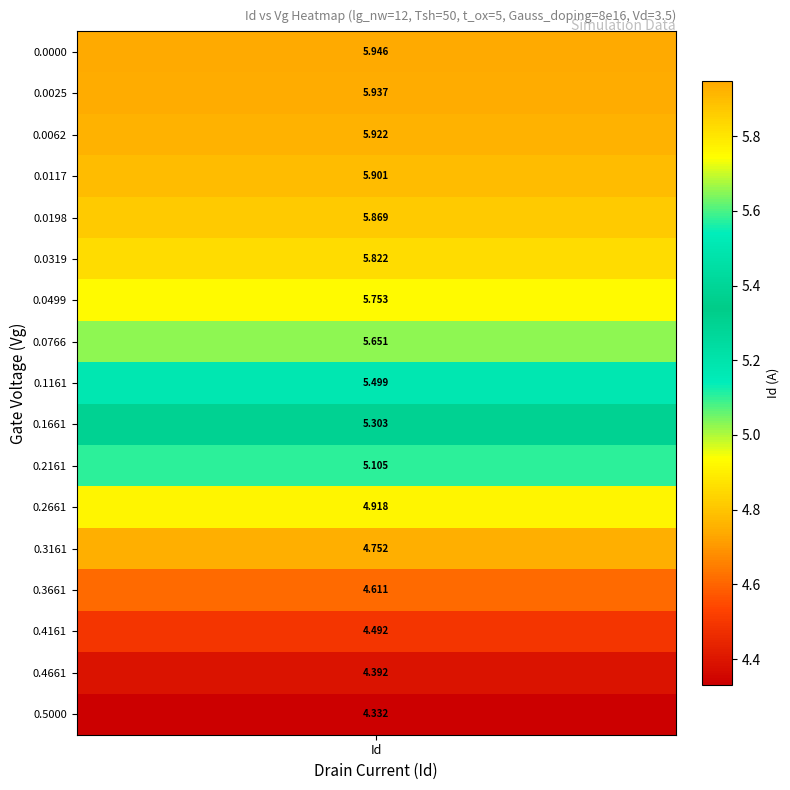

Reading left to right, extract all data points from this chart.

Vg_values: 0=0.0	1=0.0	2=0.0	3=0.0	4=0.0	5=0.0	6=0.0	7=0.1	8=0.1	9=0.2	10=0.2	11=0.3	12=0.3	13=0.4	14=0.4	15=0.5	16=0.5
Id_values: 0=5.9	1=5.9	2=5.9	3=5.9	4=5.9	5=5.8	6=5.8	7=5.7	8=5.5	9=5.3	10=5.1	11=4.9	12=4.8	13=4.6	14=4.5	15=4.4	16=4.3